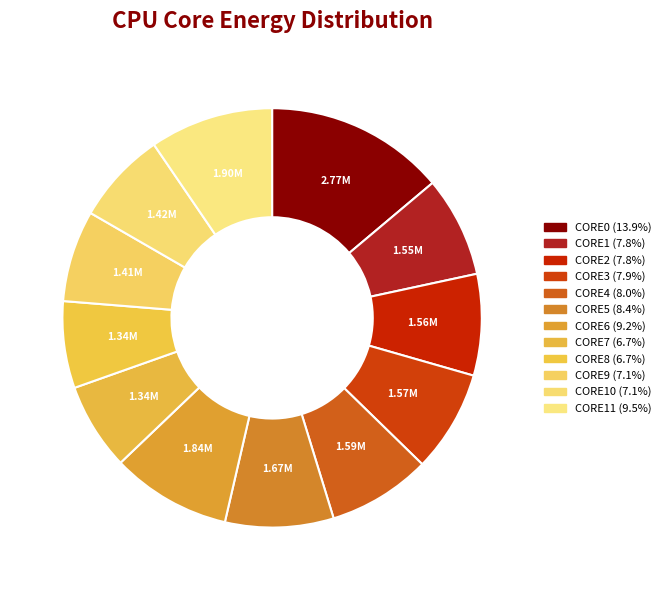

How many slices are in this pie chart?

12